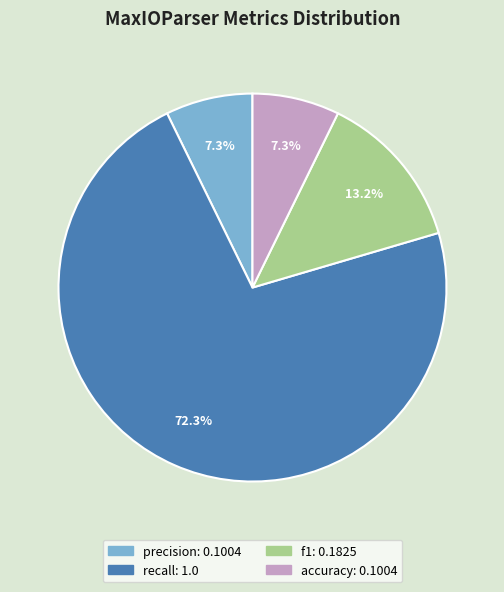

How many segments does this pie chart have?

4